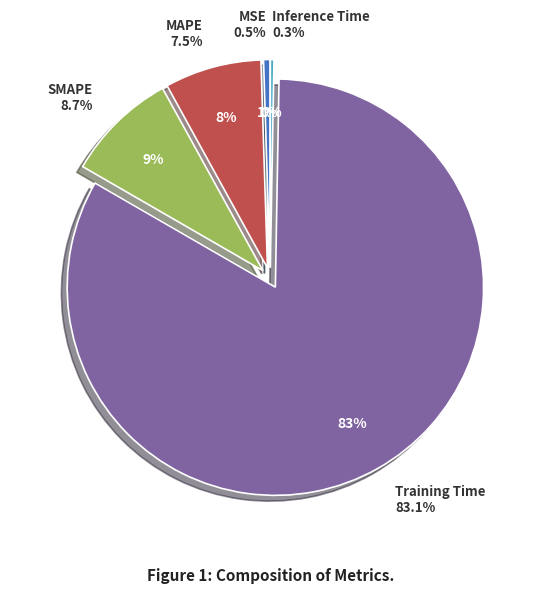

How many segments does this pie chart have?

5